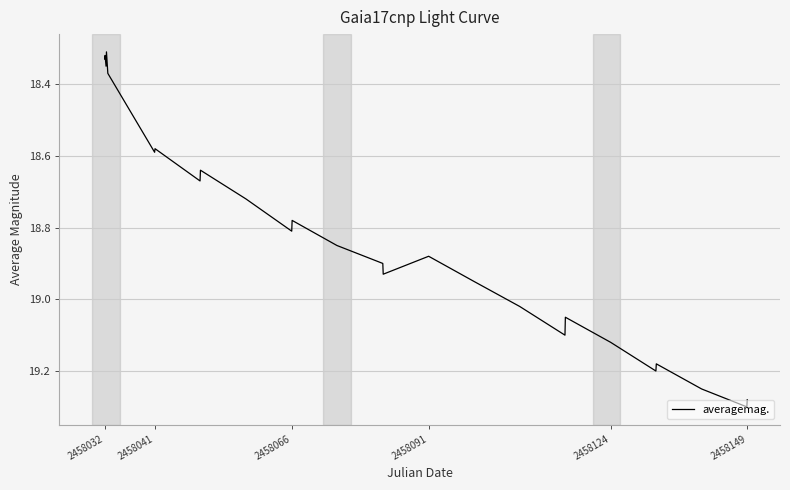

What is the difference between the maximum and minimum values?

1.0